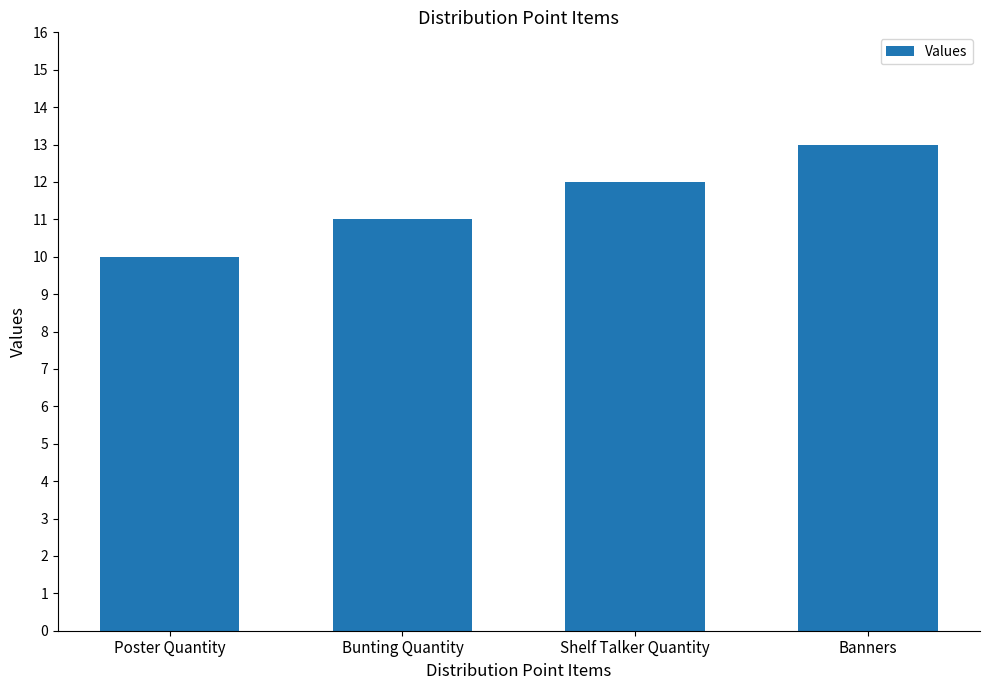

What is the minimum value shown in the chart?

10